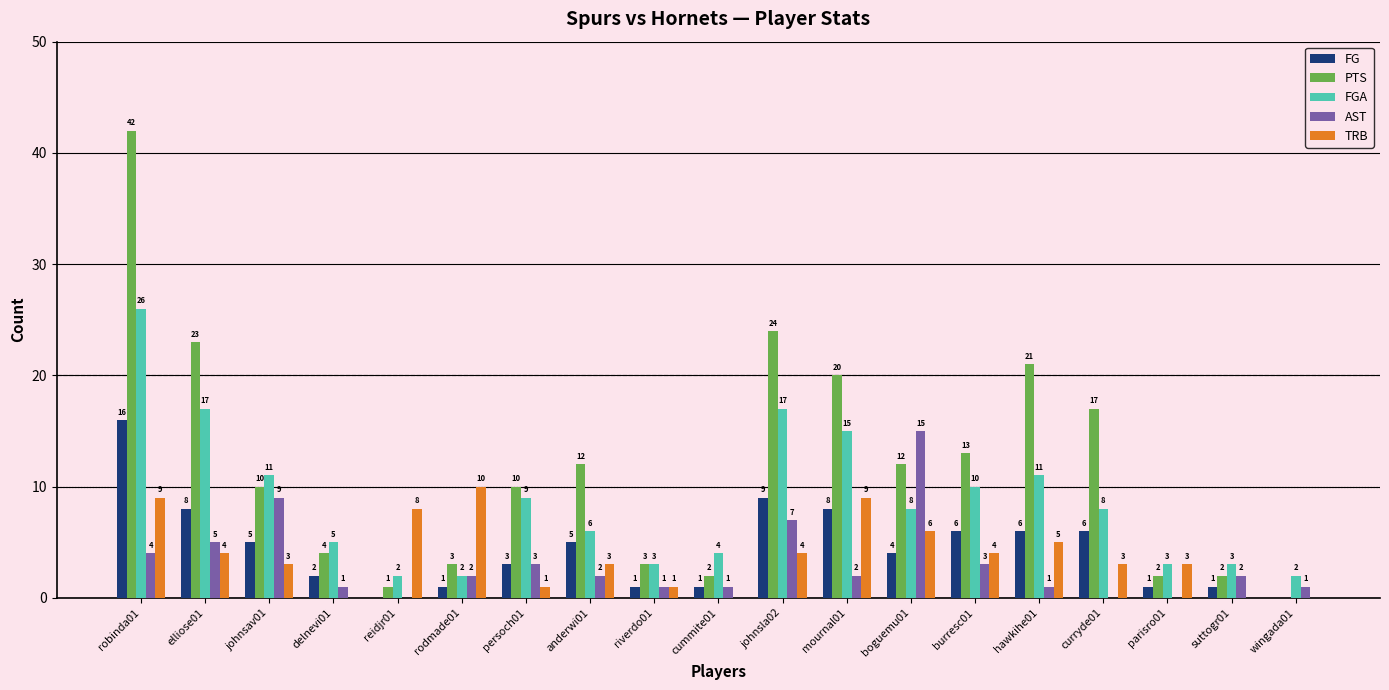

At which label does FG reach its peak?

robinda01